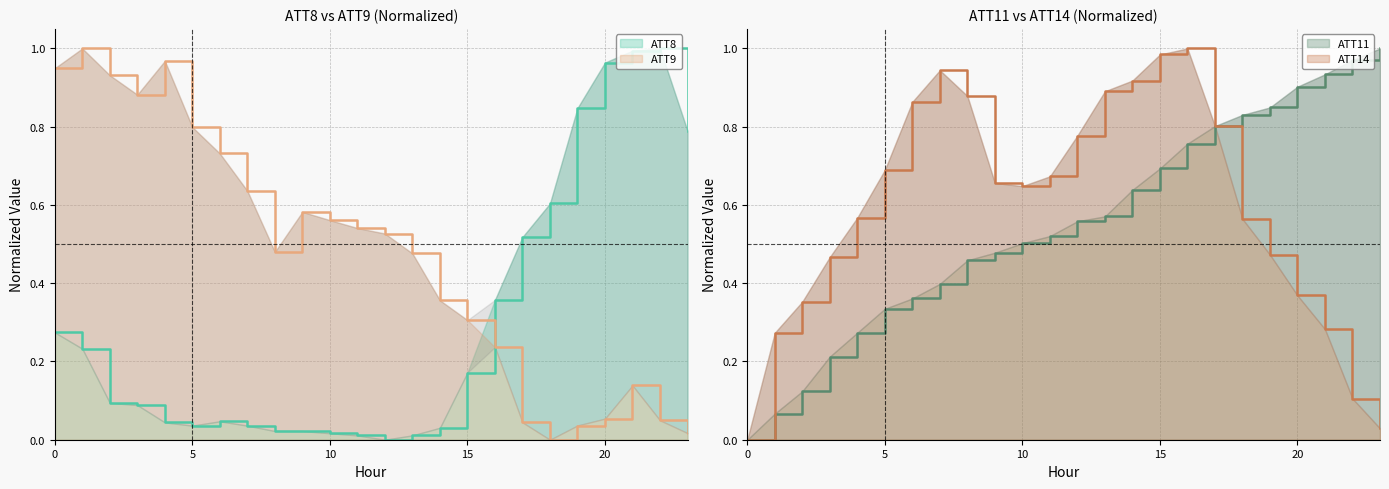

Rank the series at 1 from lowest to highest value.

ATT11, ATT8, ATT14, ATT9